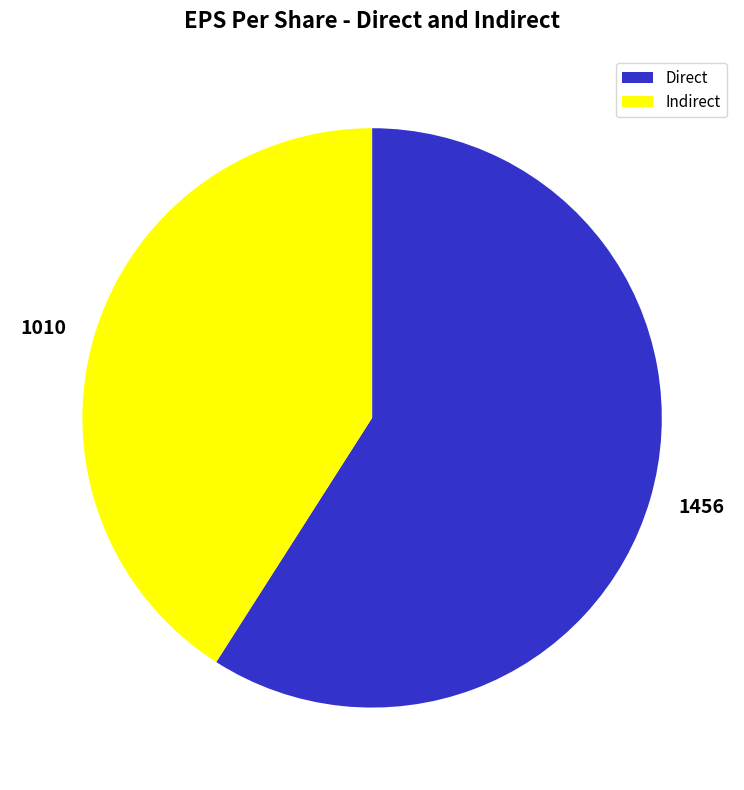

Count the number of slices in the pie.

2